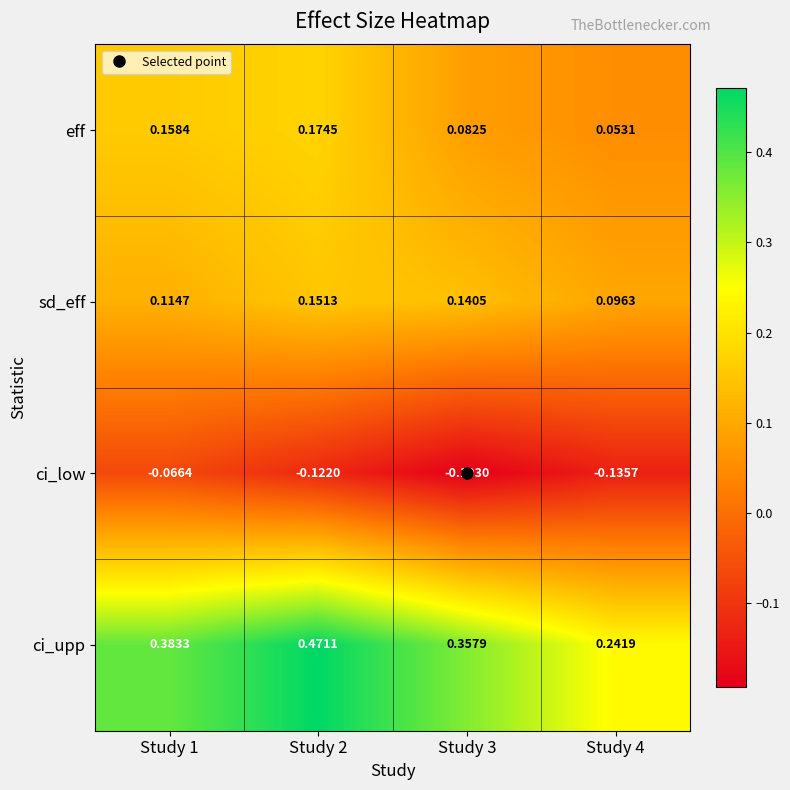

Between Study 1 and Study 3, which series saw the biggest shift?

ci_low